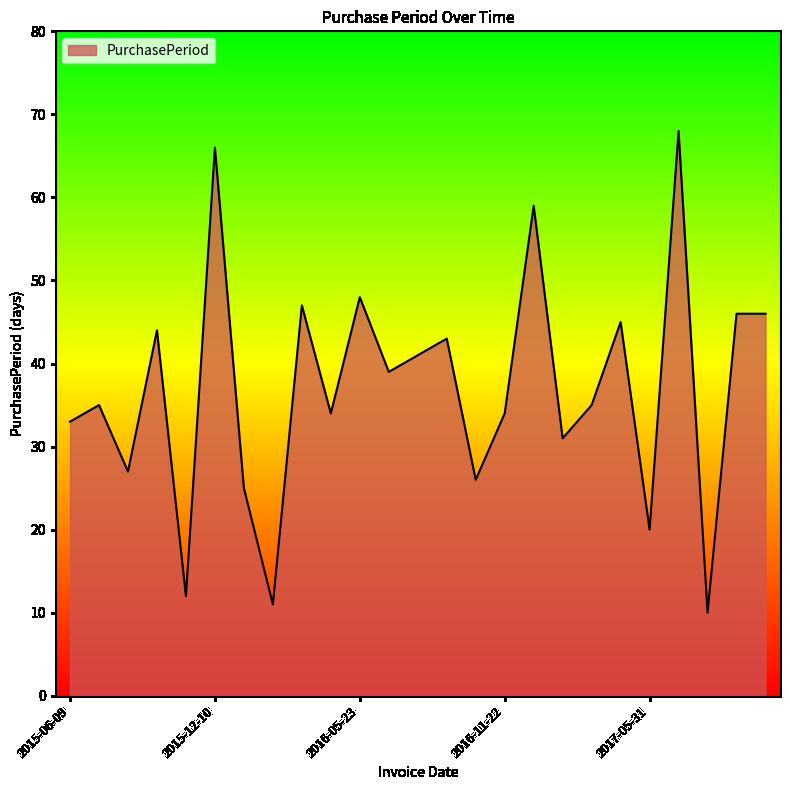

What is the difference between the maximum and minimum values?

58